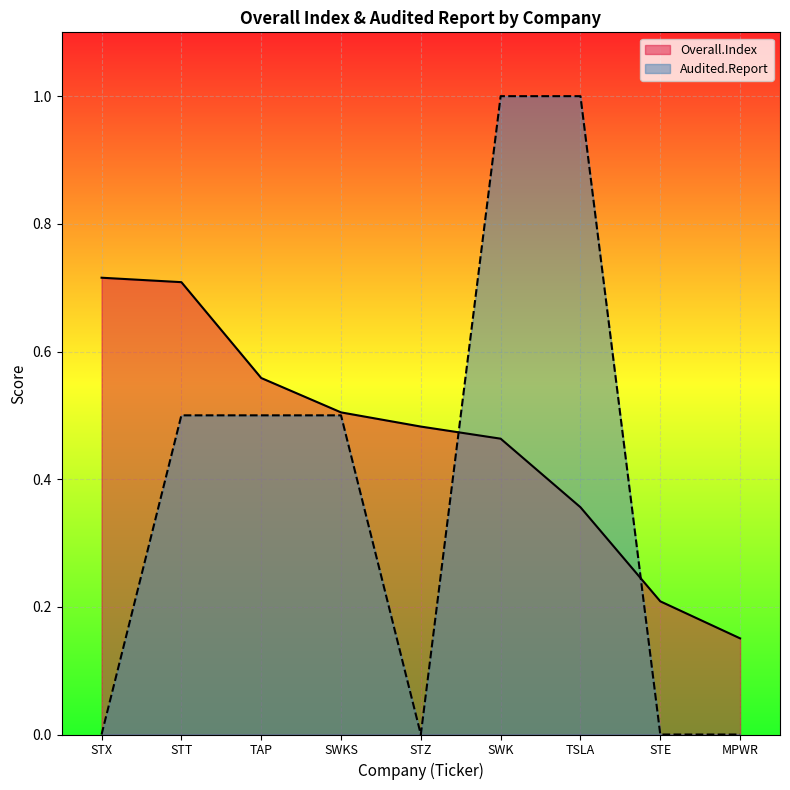

After their last crossing, which series has the higher values: Overall.Index or Audited.Report?

Overall.Index